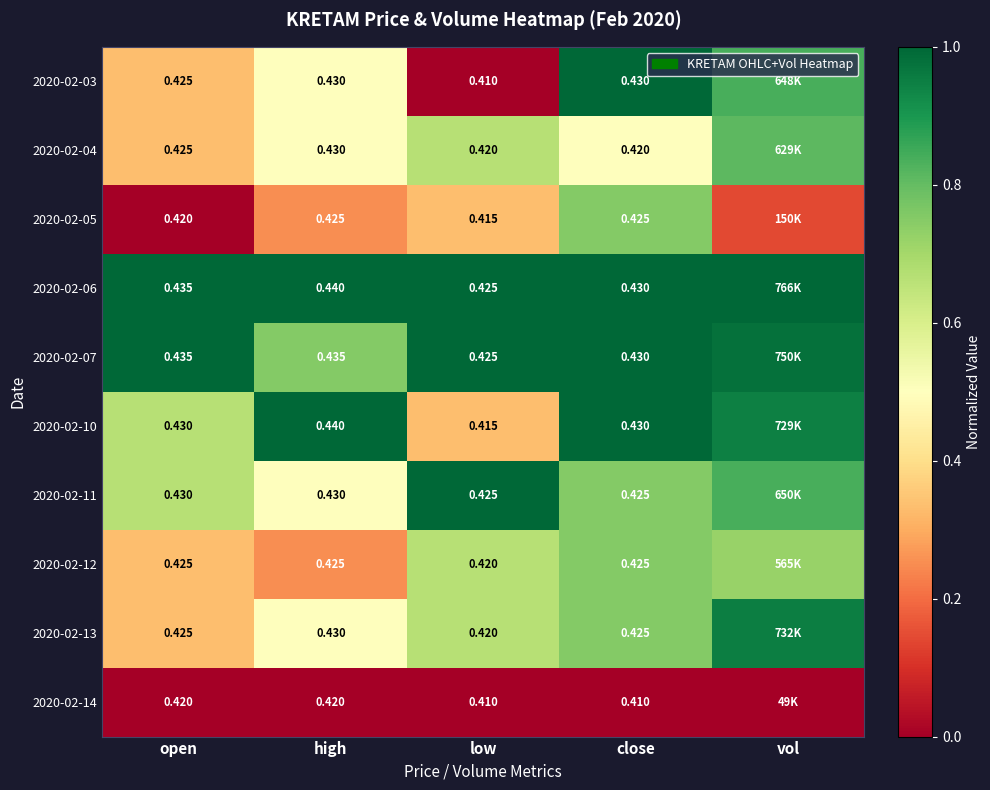

At which label does 2020-02-10 reach its peak?

high